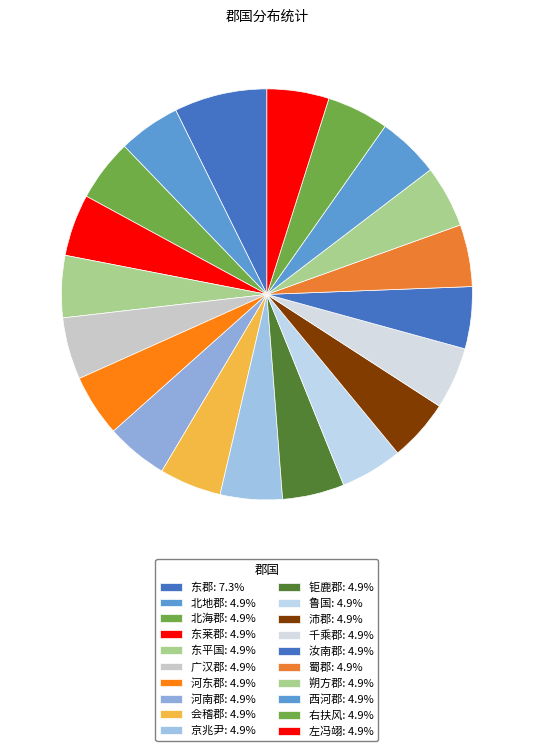

How many segments does this pie chart have?

20